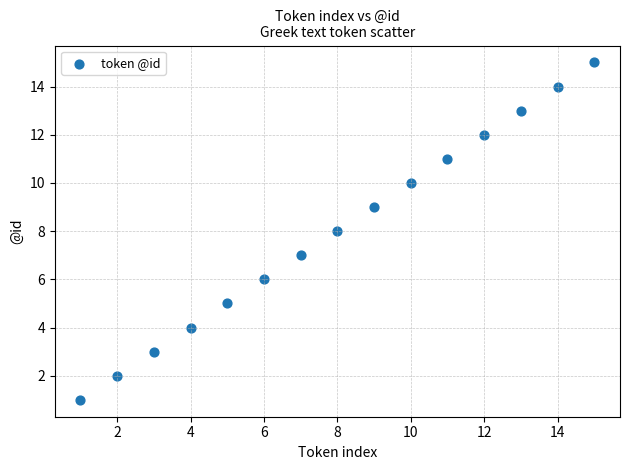

What is the range of Y values (max minus min)?

14